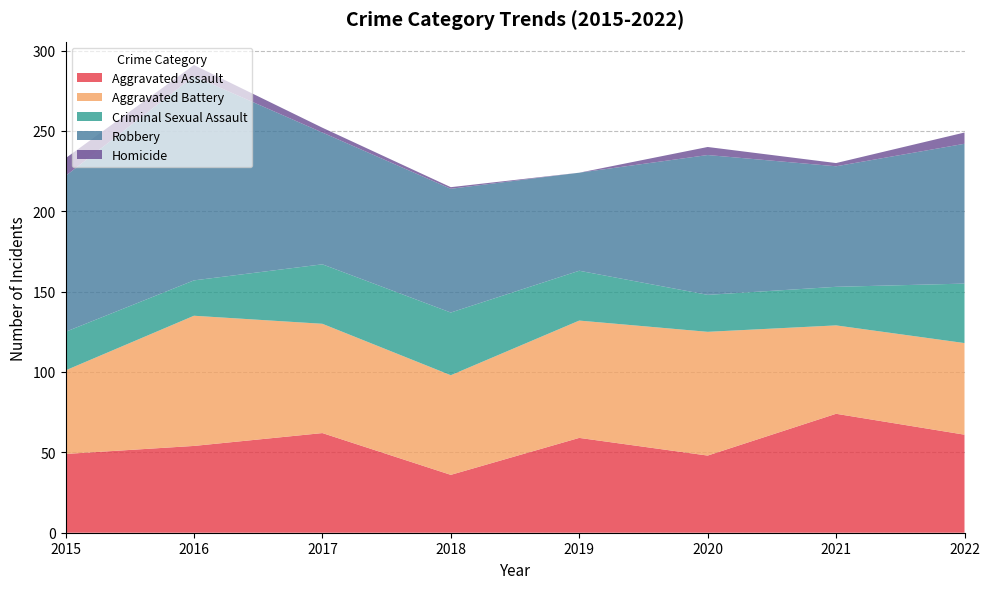

Reading right to left, transcribe all the data shown in this chart.

Aggravated Assault: 2022=61	2021=74	2020=48	2019=59	2018=36	2017=62	2016=54	2015=49
Aggravated Battery: 2022=57	2021=55	2020=77	2019=73	2018=62	2017=68	2016=81	2015=52
Criminal Sexual Assault: 2022=37	2021=24	2020=23	2019=31	2018=39	2017=37	2016=22	2015=24
Robbery: 2022=87	2021=75	2020=87	2019=61	2018=77	2017=82	2016=127	2015=97
Homicide: 2022=7	2021=2	2020=5	2019=0	2018=1	2017=3	2016=7	2015=11